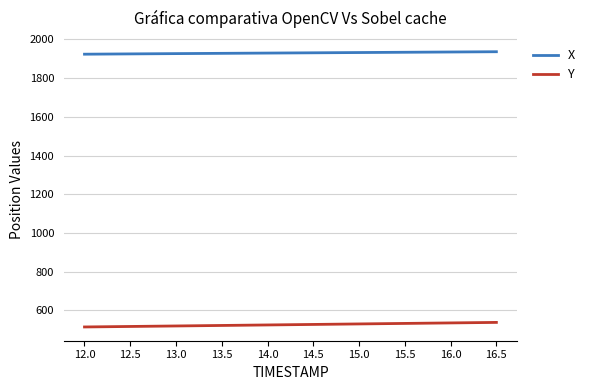

How many values in the X series exceed 1930?

5